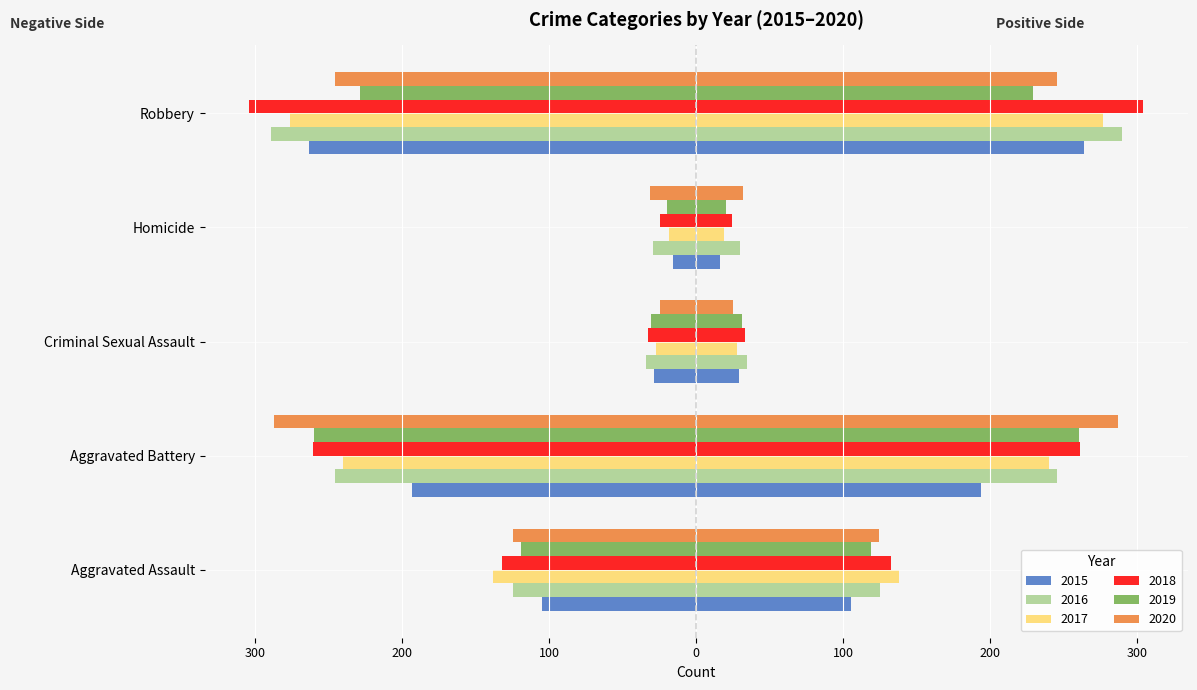

What is the value of the 2017 bar at the 5th from the left?

276.5